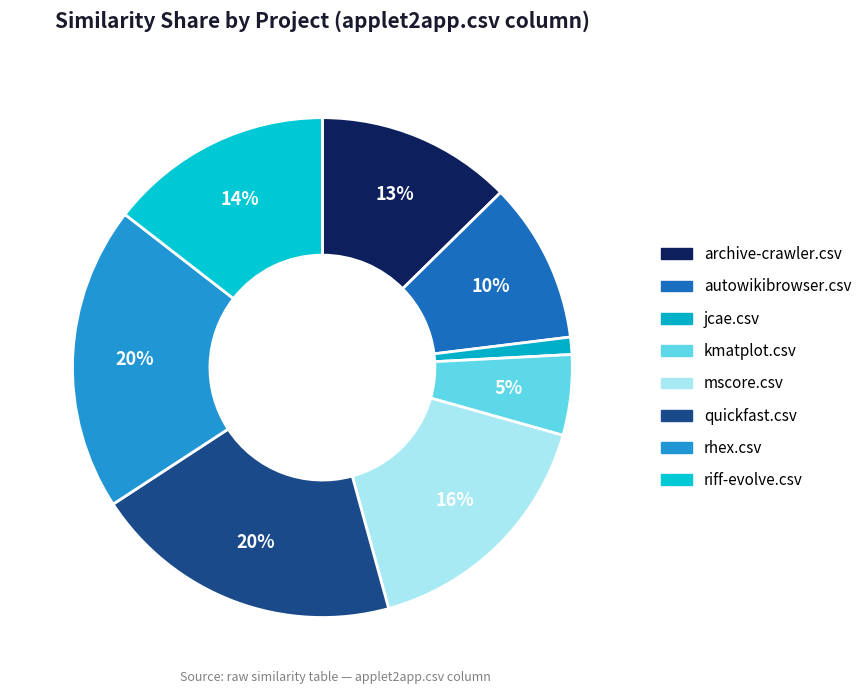

Count the number of slices in the pie.

8